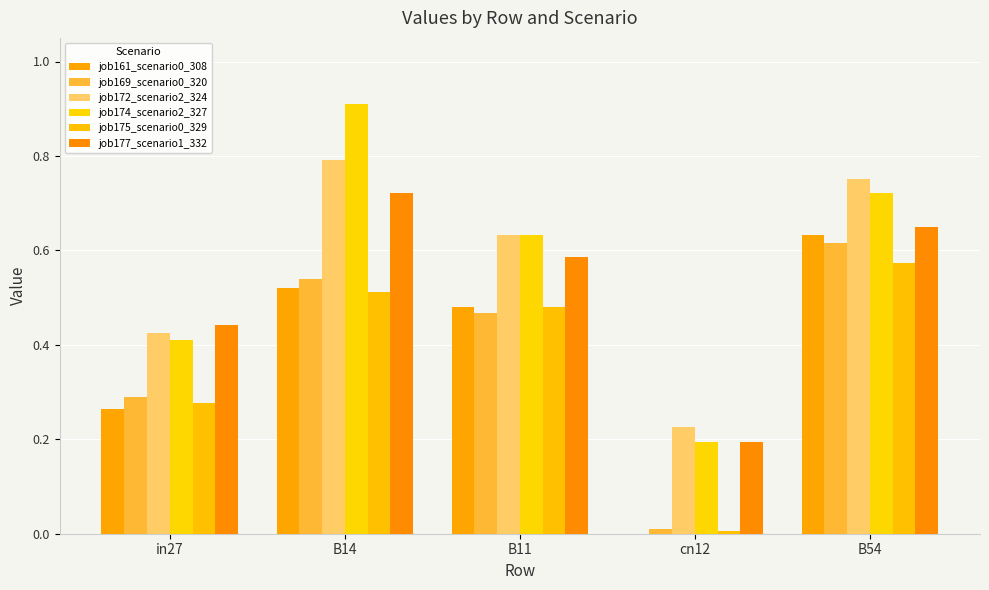

Reading left to right, what are all the values shown in this chart?

job161_scenario0_308: 0.3	0.5	0.5	0.0	0.6
job169_scenario0_320: 0.3	0.5	0.5	0.0	0.6
job172_scenario2_324: 0.4	0.8	0.6	0.2	0.8
job174_scenario2_327: 0.4	0.9	0.6	0.2	0.7
job175_scenario0_329: 0.3	0.5	0.5	0.0	0.6
job177_scenario1_332: 0.4	0.7	0.6	0.2	0.7